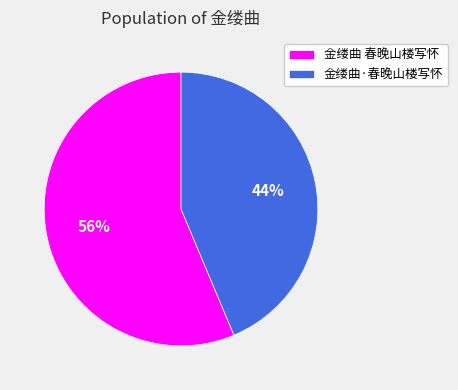

What percentage is the 金缕曲·春晚山楼写怀 slice, to the nearest percent?

44%